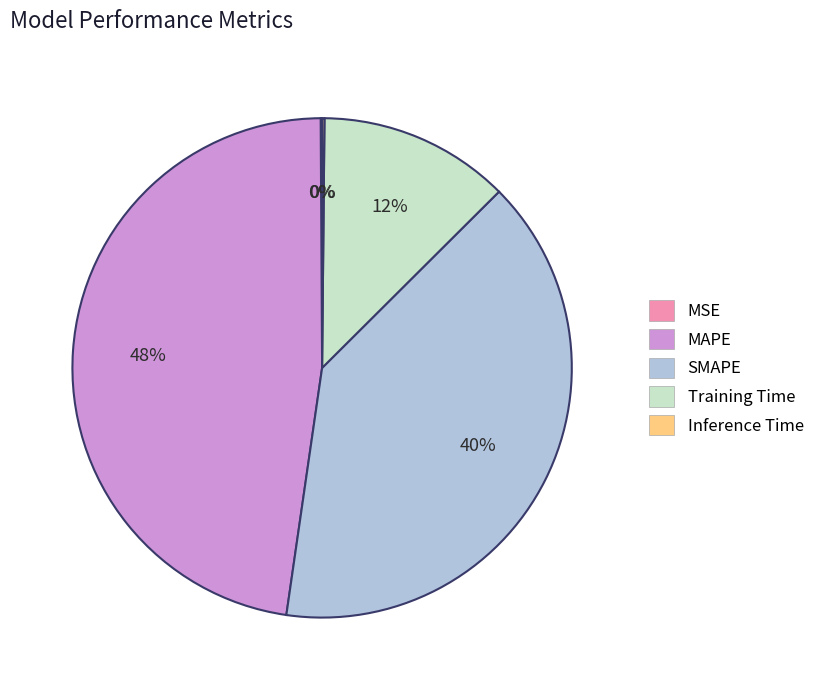

Between SMAPE and Training Time, which is larger?

SMAPE